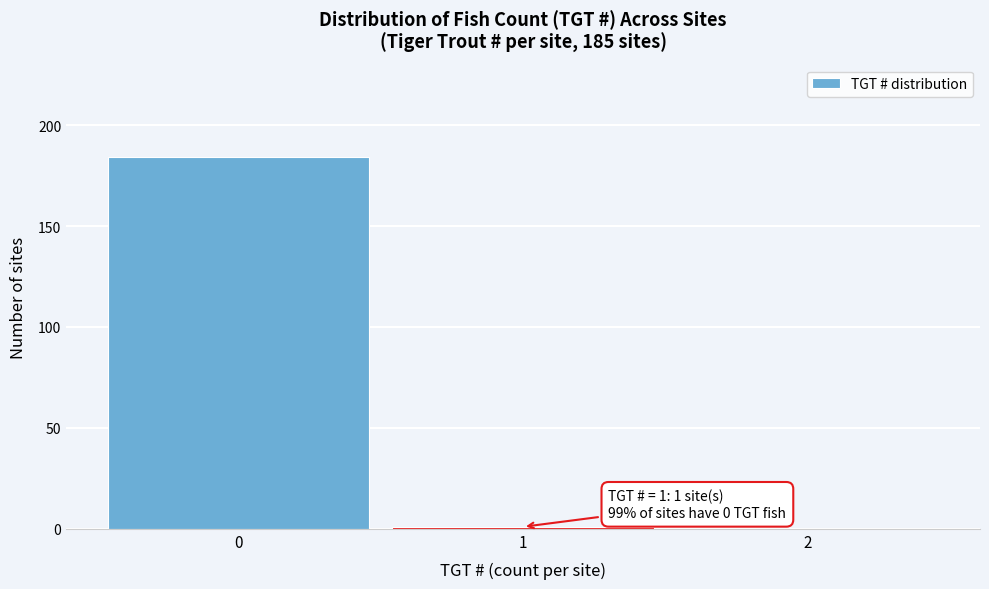

Which range on the x-axis has the tallest bar?

-0.5 to 0.5